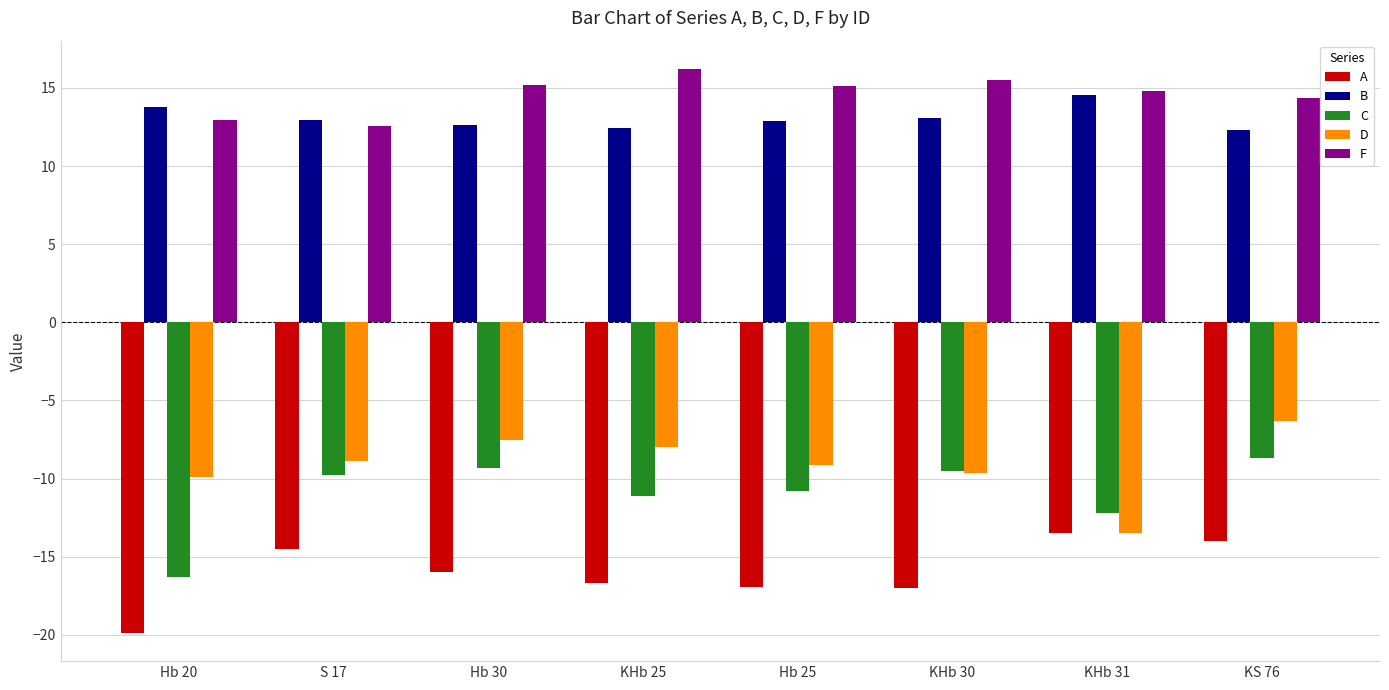

True or false: C has a value of -8.7 at KS 76.

True